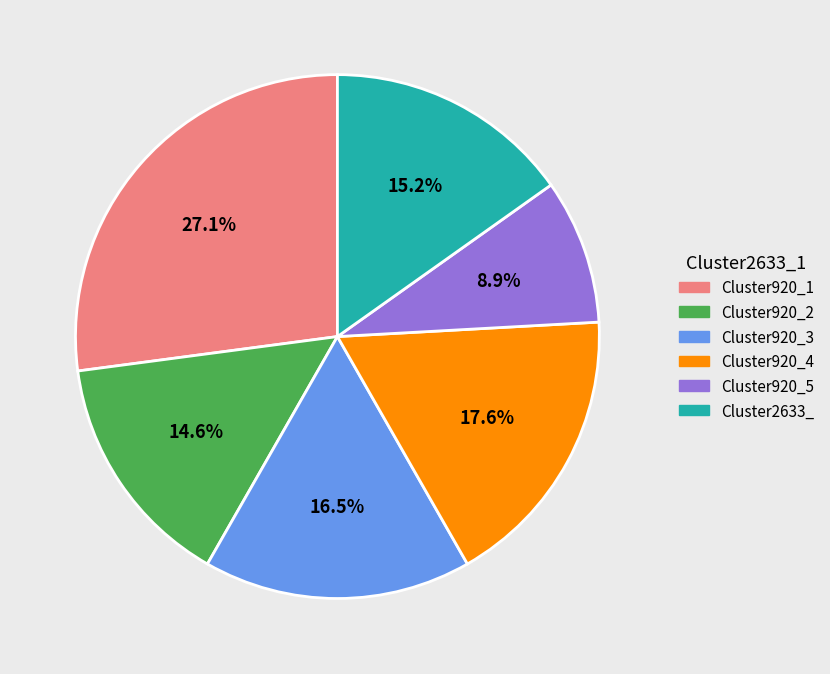

Is there any slice that represents more than half of the pie?

No